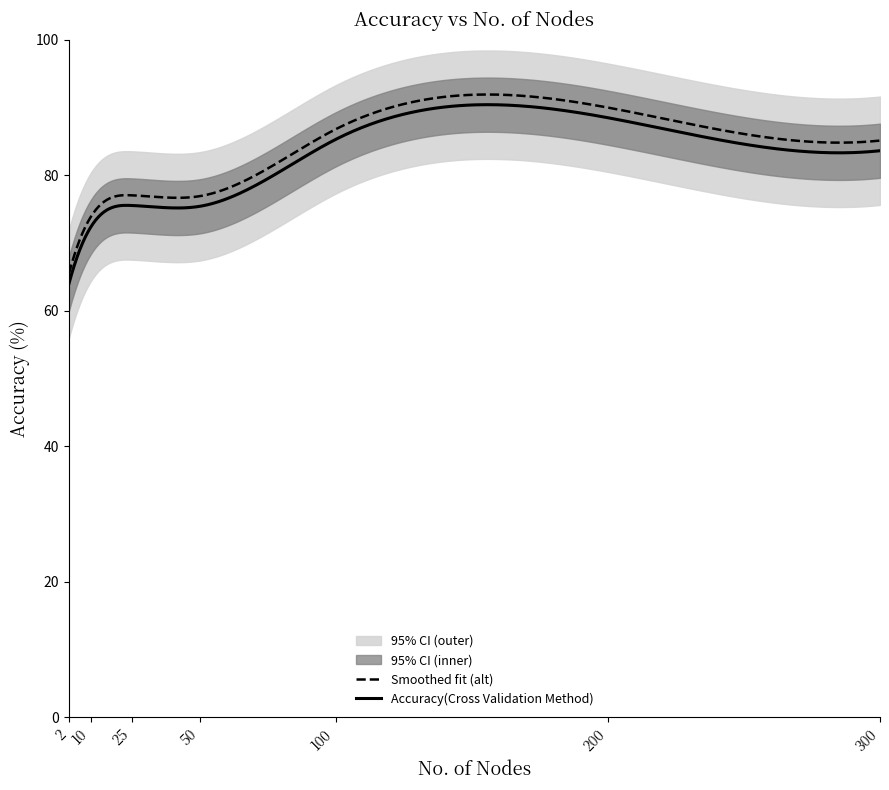

What is the change in value from 2 to 300?

+19.6